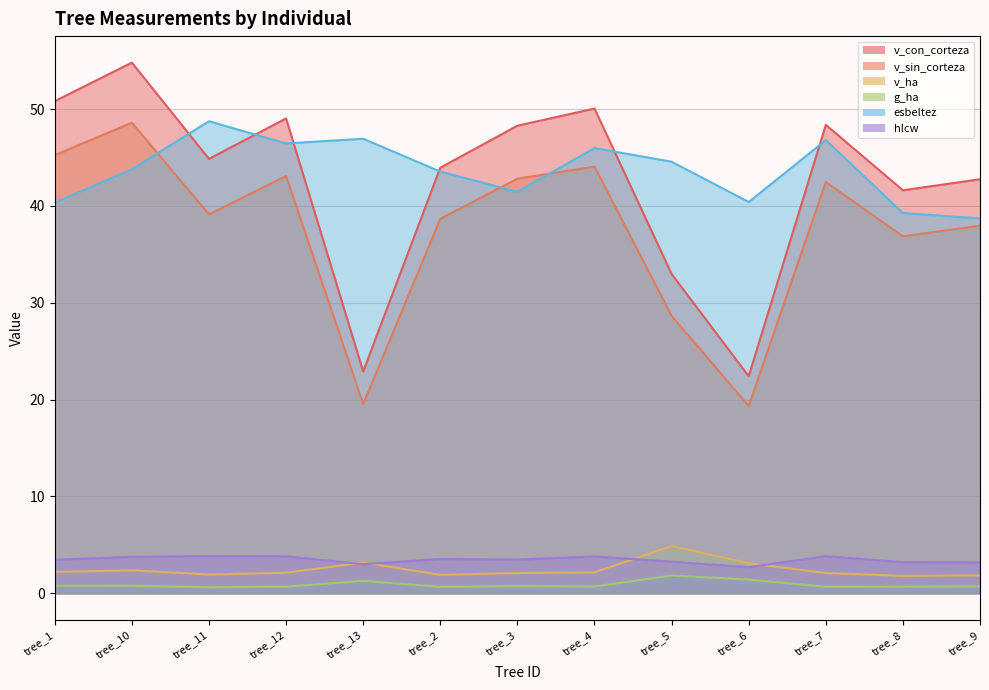

What is the maximum value for v_ha?

4.9